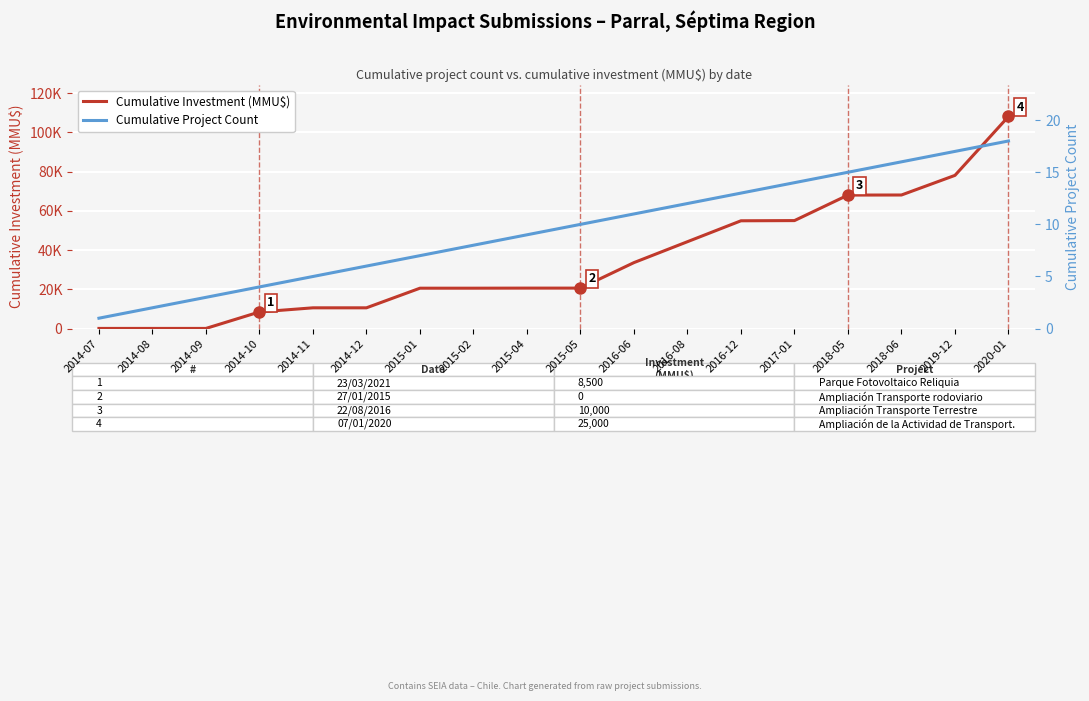

True or false: Cumulative Project Count has more than 1 points higher than both neighbors.

False